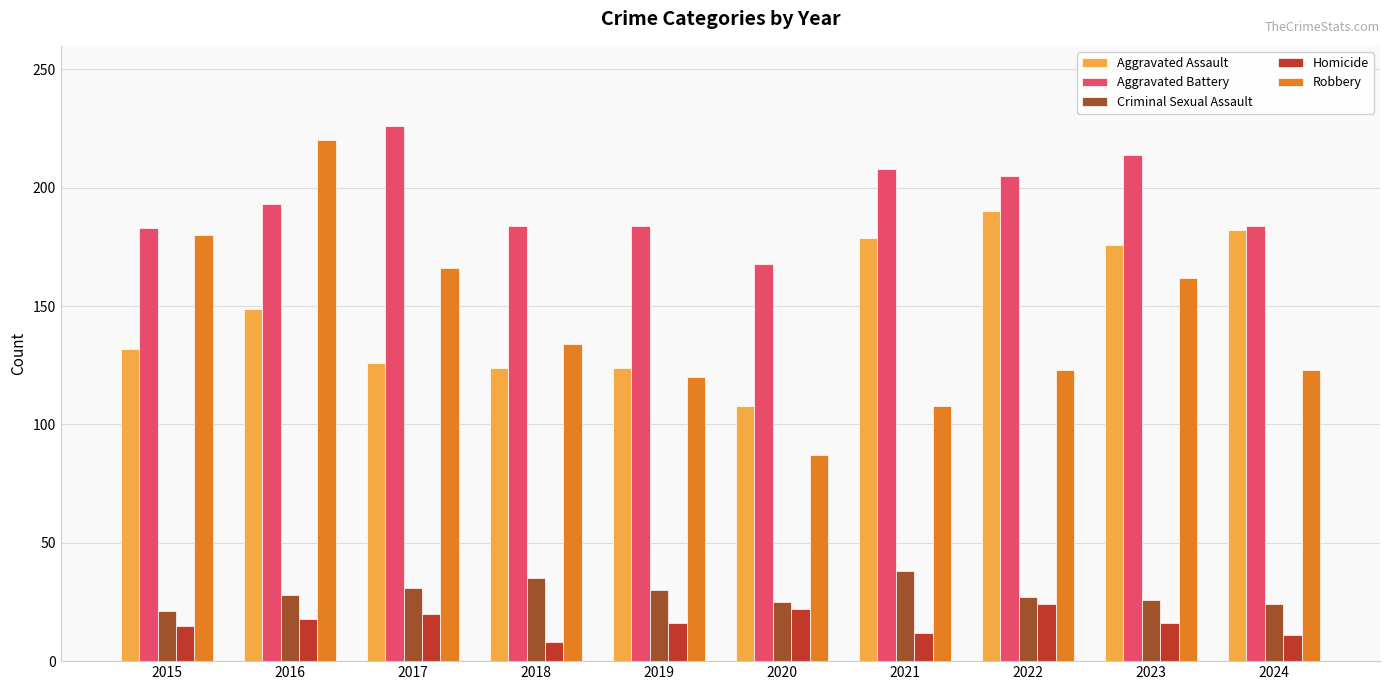

Which series has the largest total across all categories?

Aggravated Battery